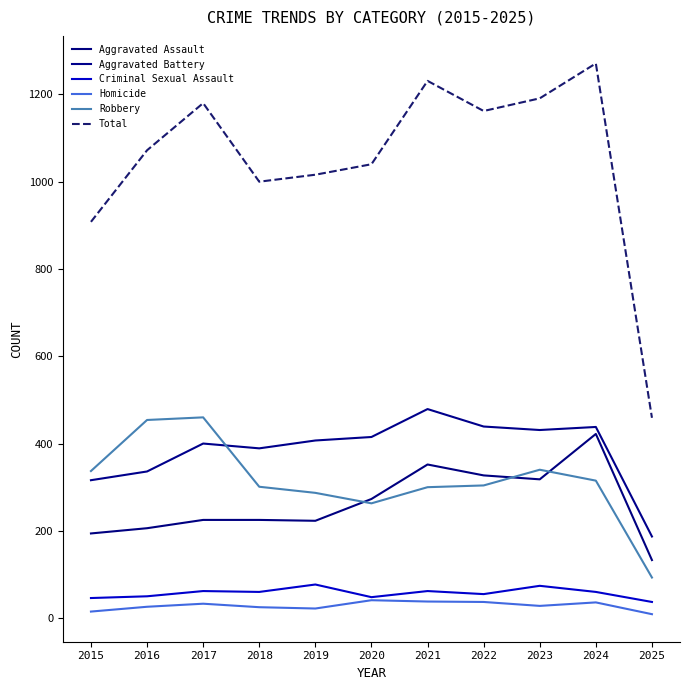

True or false: Aggravated Battery and Criminal Sexual Assault cross at least once.

False